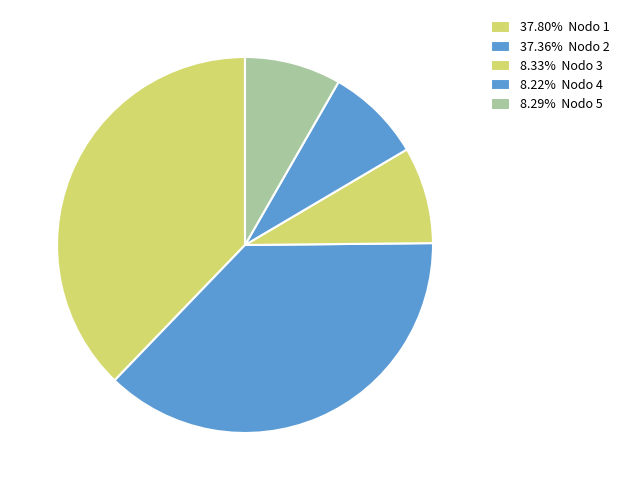

Which slice is the smallest?

Nodo 4